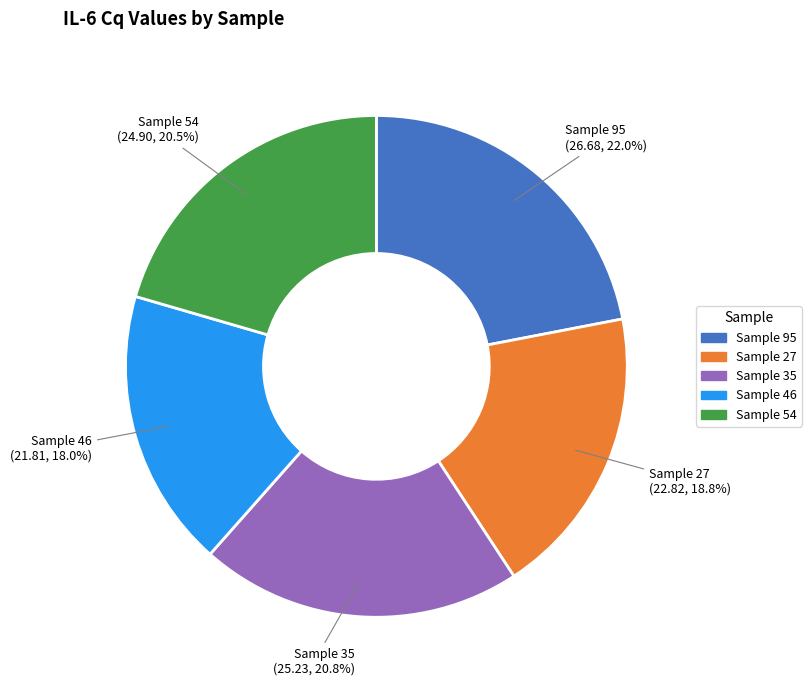

Combined, what portion of the pie is Sample 46 and Sample 27?

36.8%